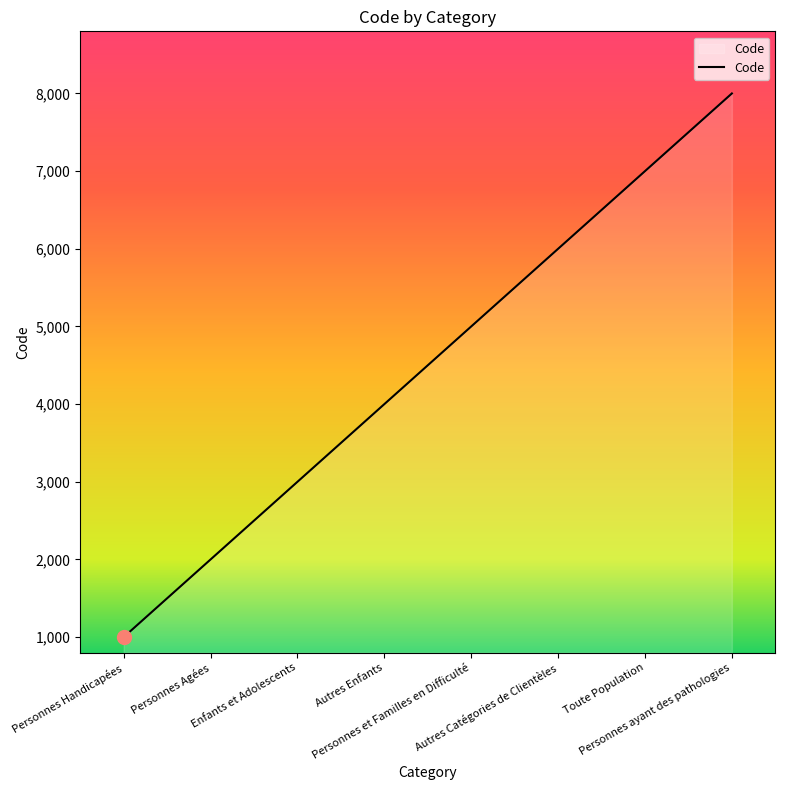

How many values are between 3000 and 7000?

5